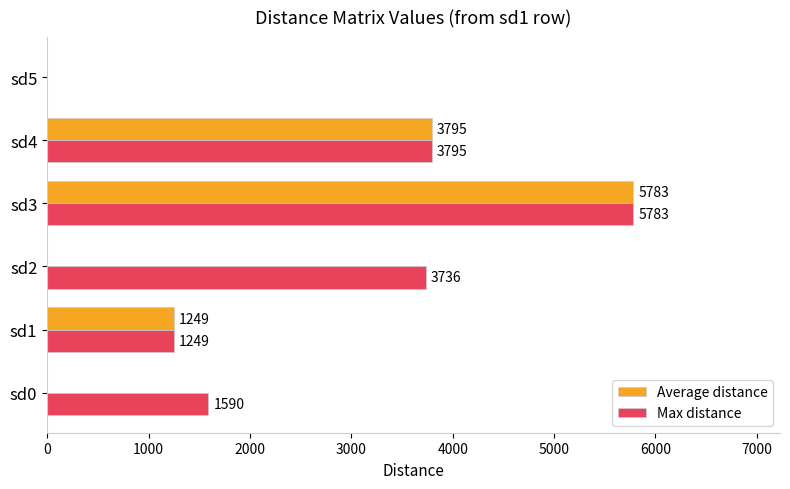

Which series changed the most between sd1 and sd2?

Max distance